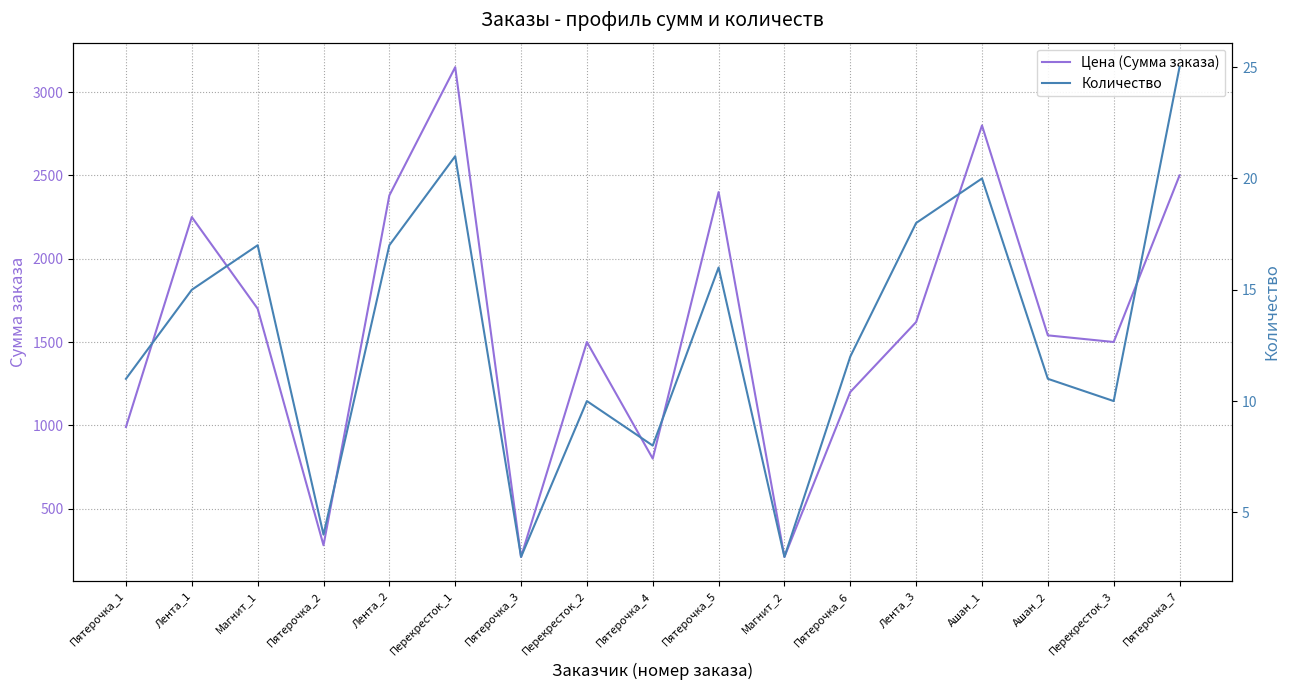

The Количество series shows 10 at Перекресток_3. True or false?

True